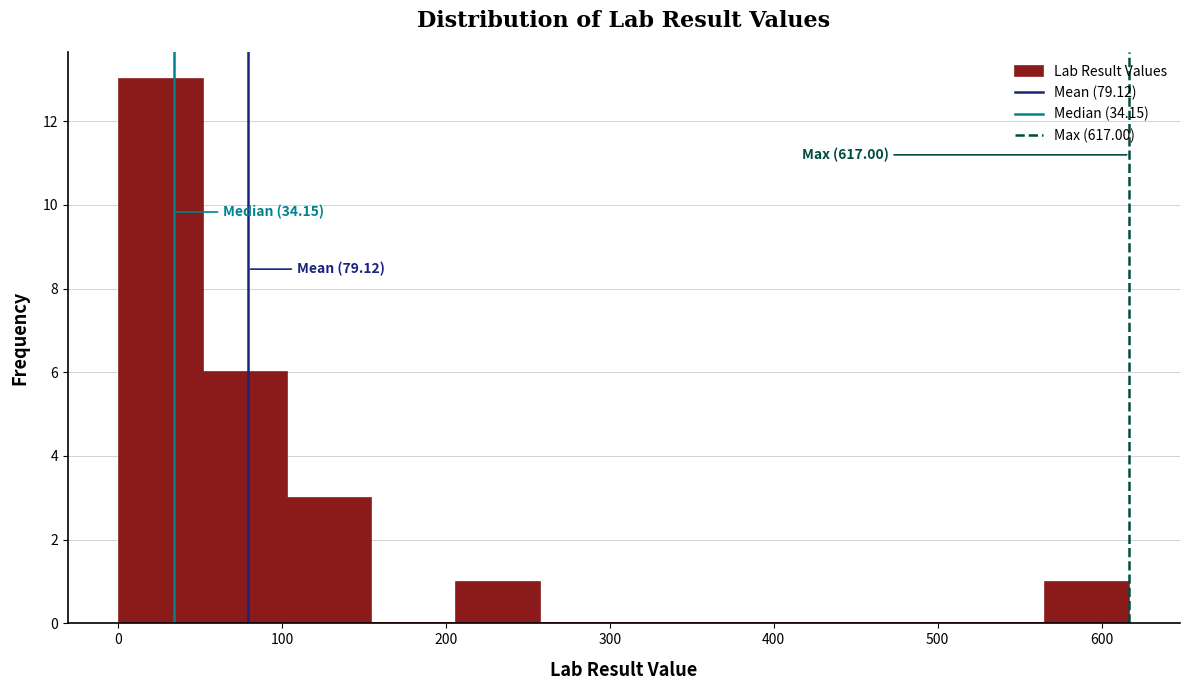

Which range on the x-axis has the tallest bar?

0 to 50